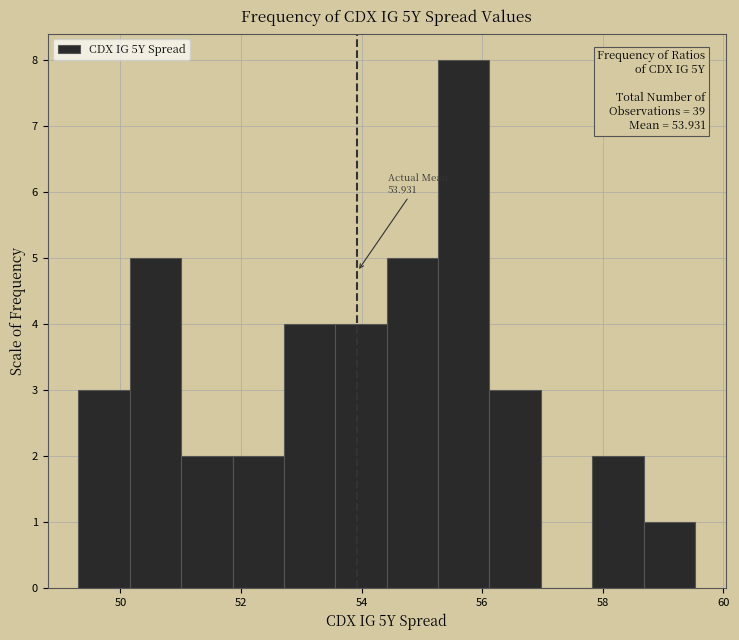

Over which range of the x-axis is the bar tallest?

55.2 to 56.2